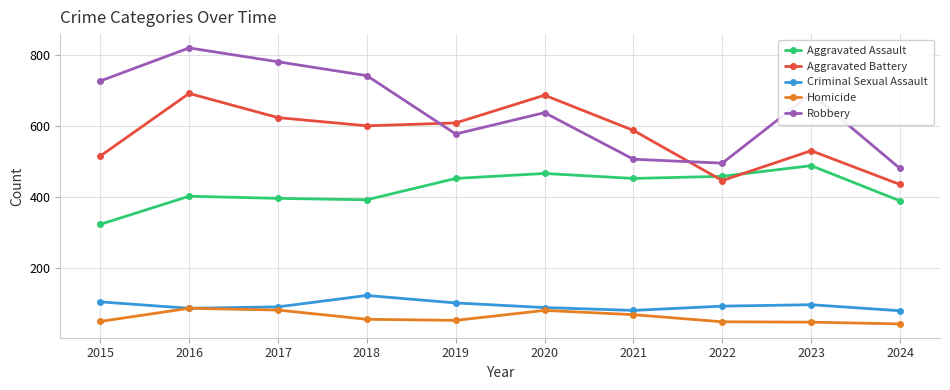

What is the approximate value of Criminal Sexual Assault at 2018?

123